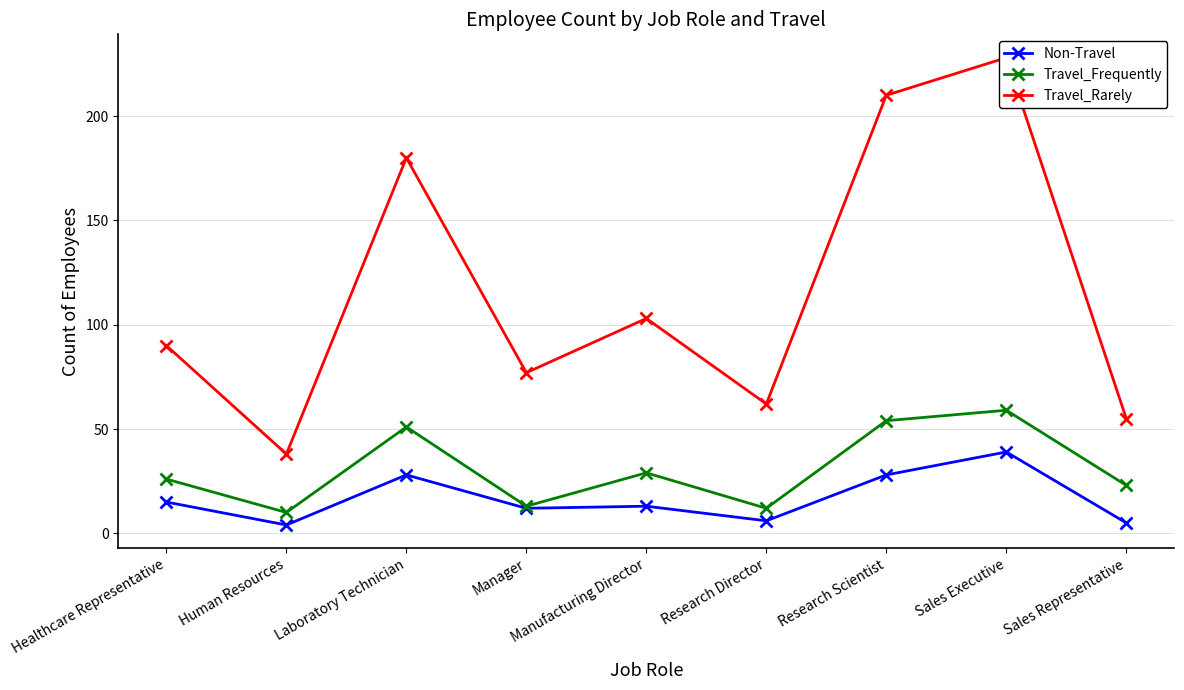

What value does the Non-Travel series have at Healthcare Representative, to the nearest 10?

20